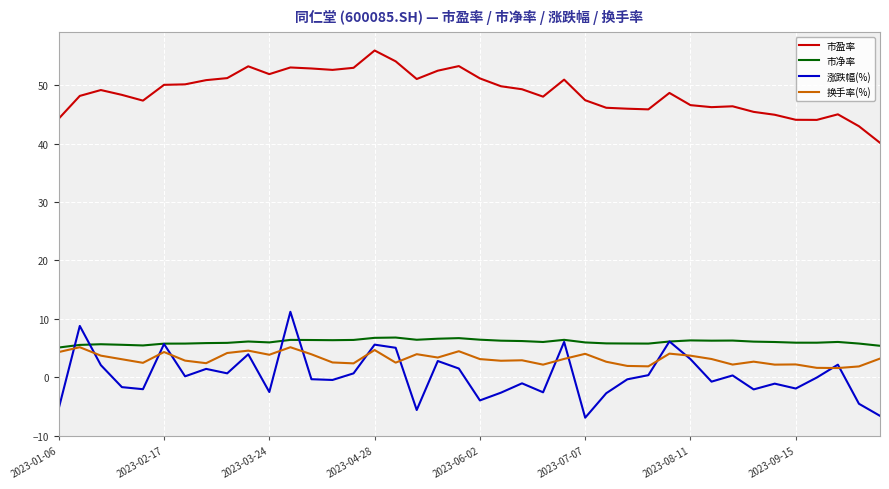

Which series has the largest total across all categories?

市盈率